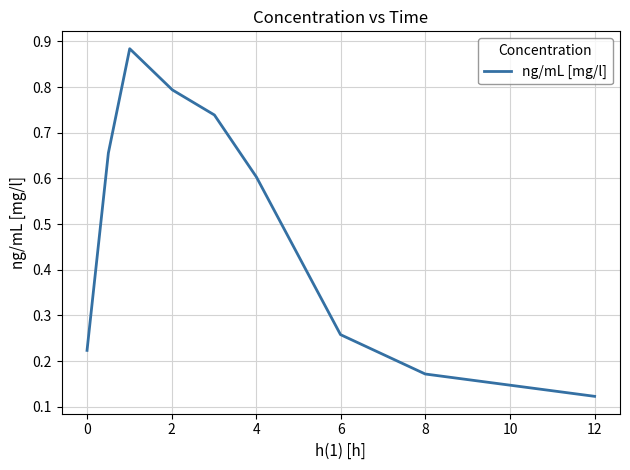

Does the chart display data point markers on the line(s)?

No